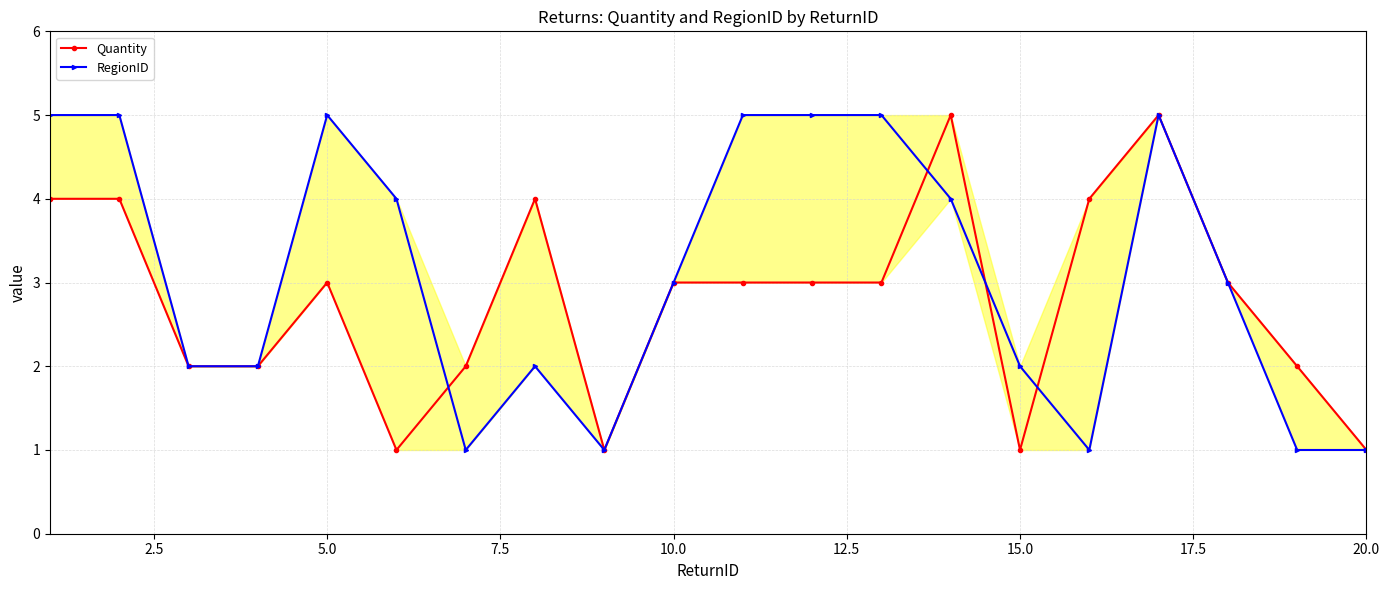

What is the sum of all RegionID values?

62